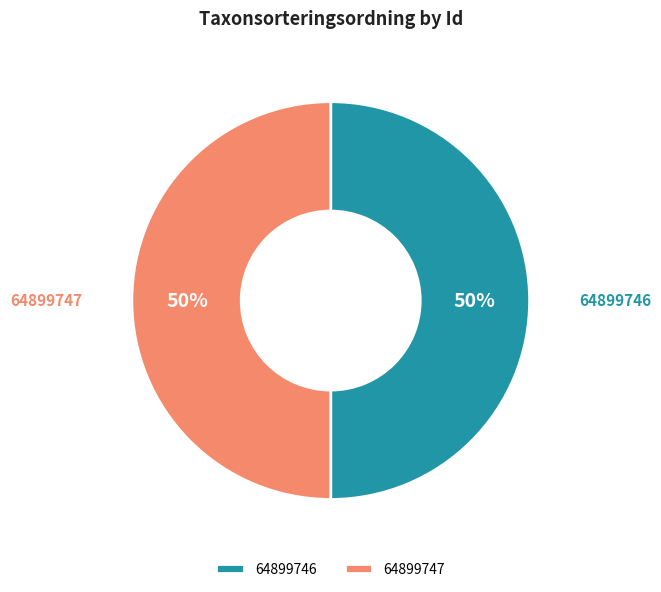

What is the ratio of the value at 64899746 to the value at 64899747?

1.0